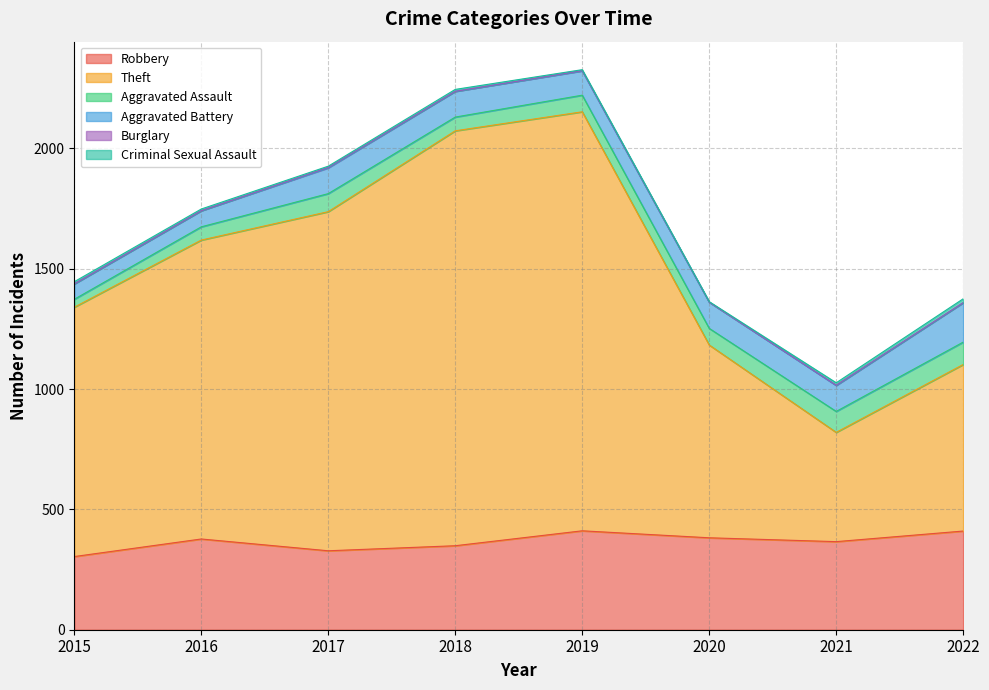

True or false: Aggravated Battery and Theft intersect in this chart.

False